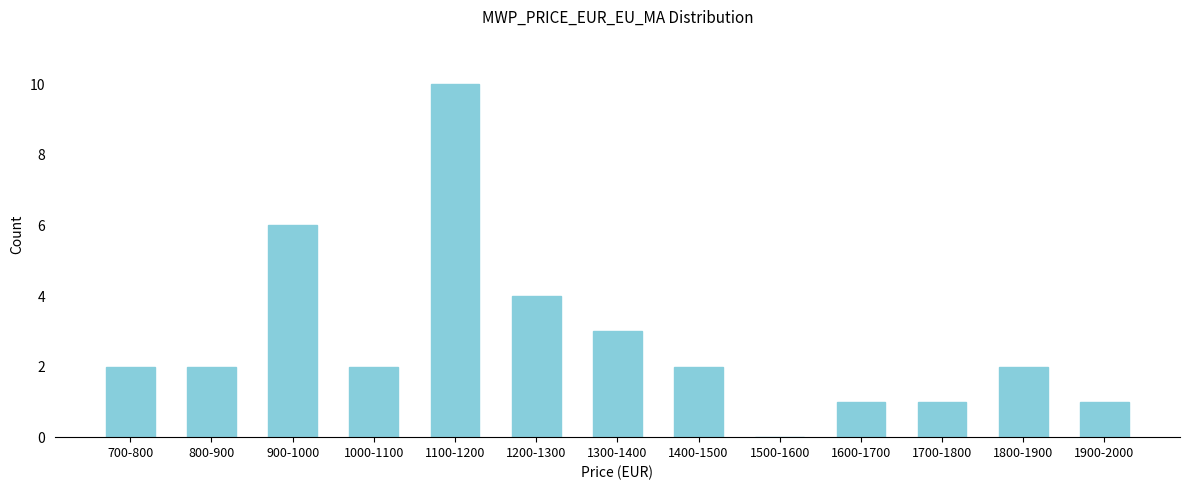

Reading right to left, extract all data points from this chart.

1900-2000=1	1800-1900=2	1700-1800=1	1600-1700=1	1500-1600=0	1400-1500=2	1300-1400=3	1200-1300=4	1100-1200=10	1000-1100=2	900-1000=6	800-900=2	700-800=2